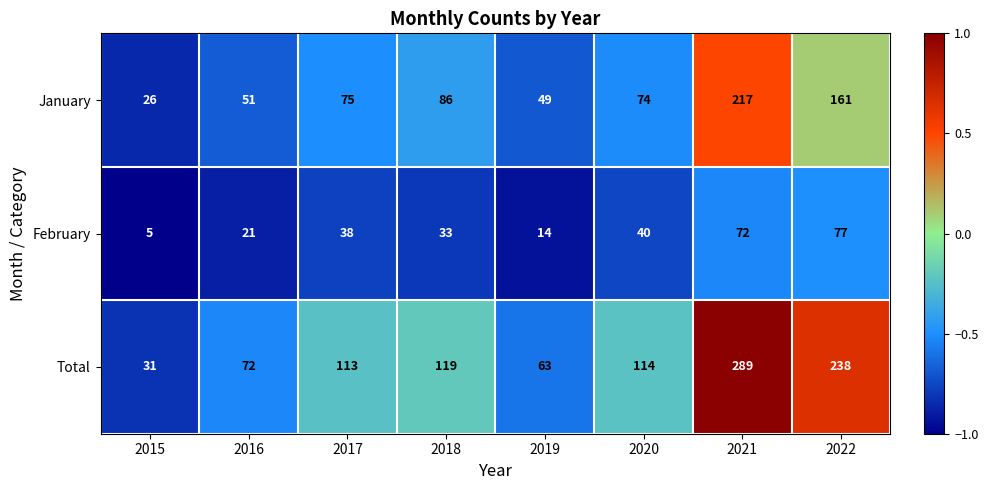

Is it true that January equals 84 at 2016?

False